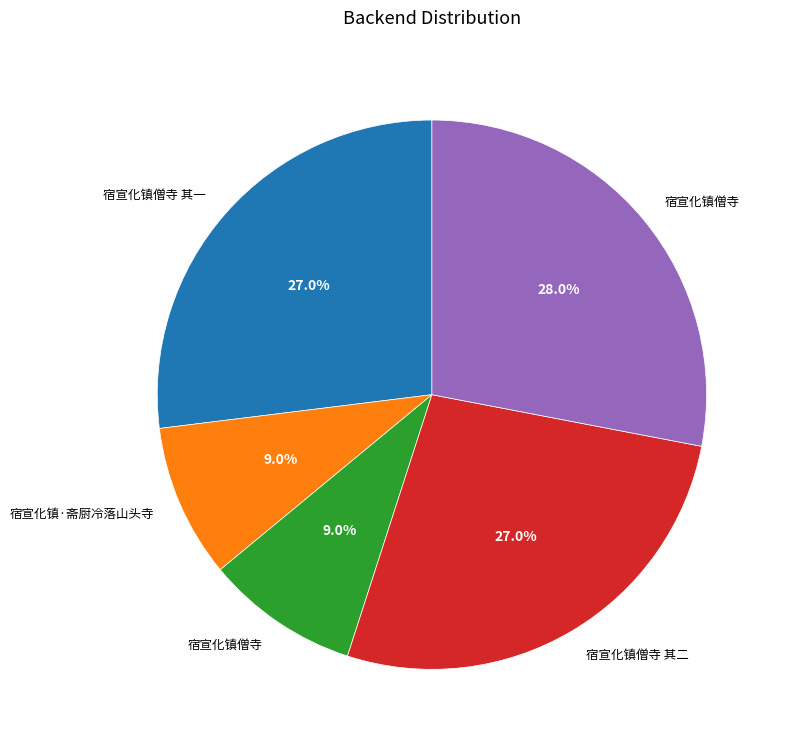

Count the number of slices in the pie.

5